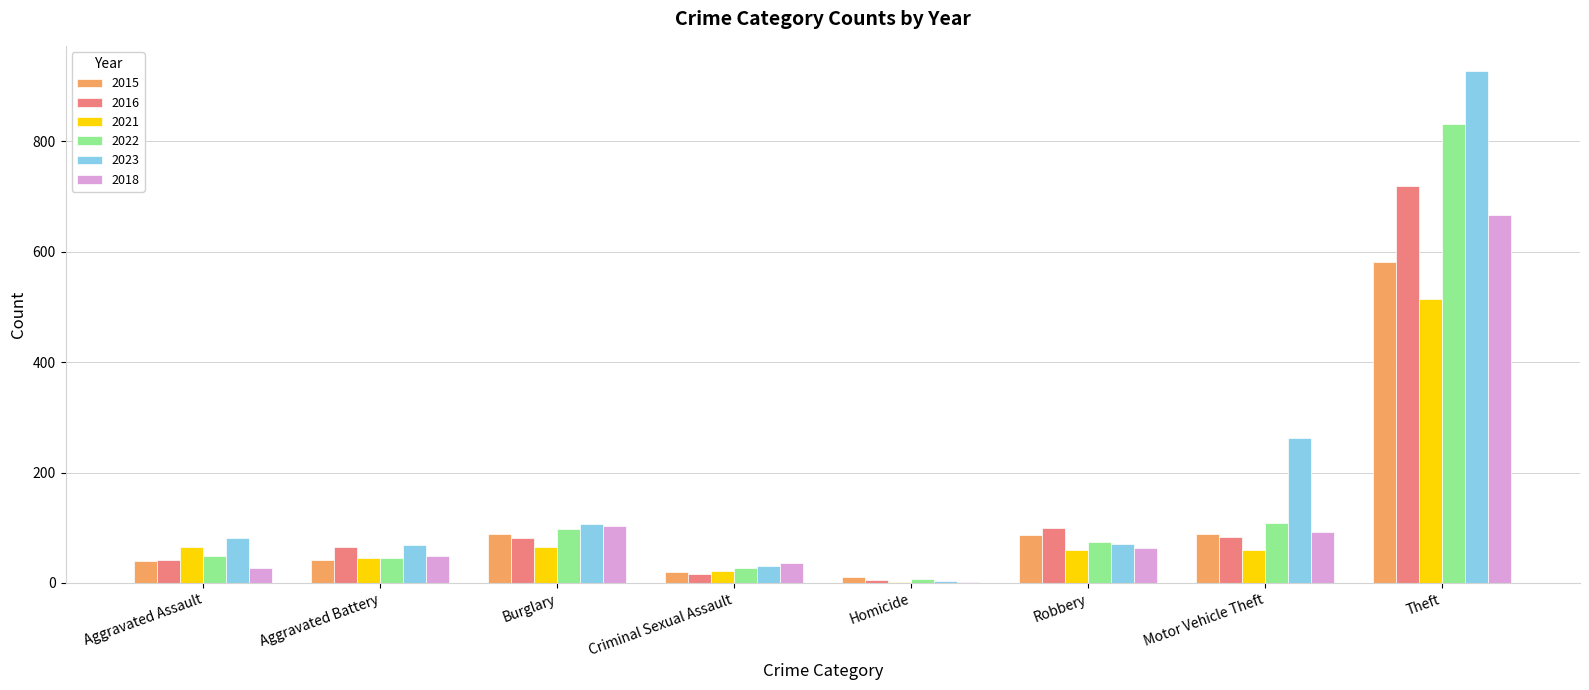

Which series has the widest spread of values?

2023